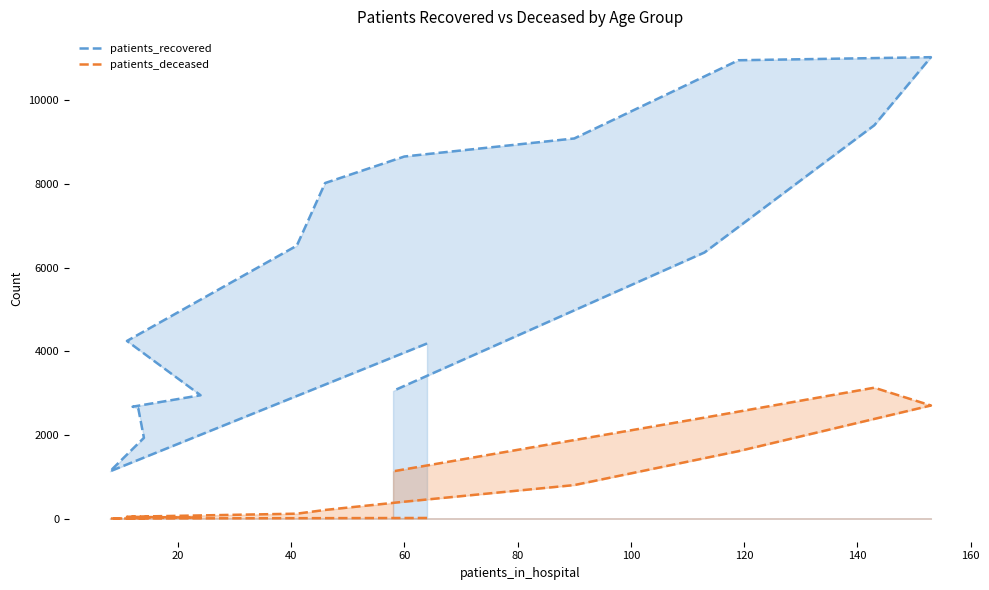

In patients_recovered, how many points are higher than both neighbors (excluding endpoints)?

1